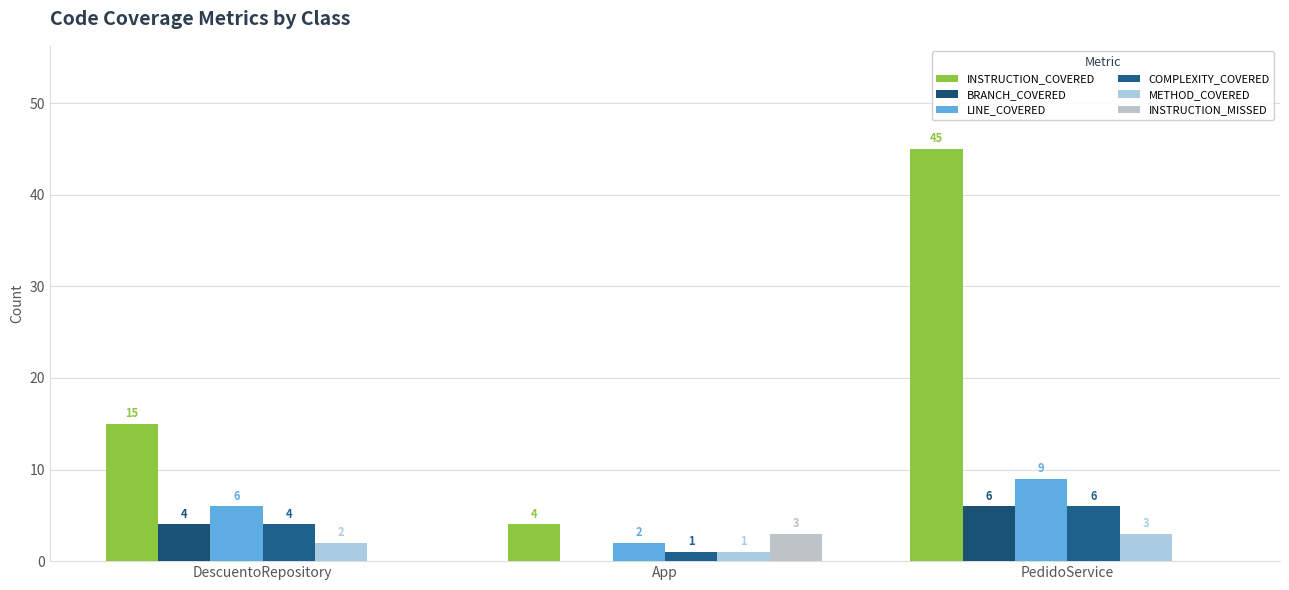

What is the value of the LINE_COVERED bar at the 1st from the left?

6